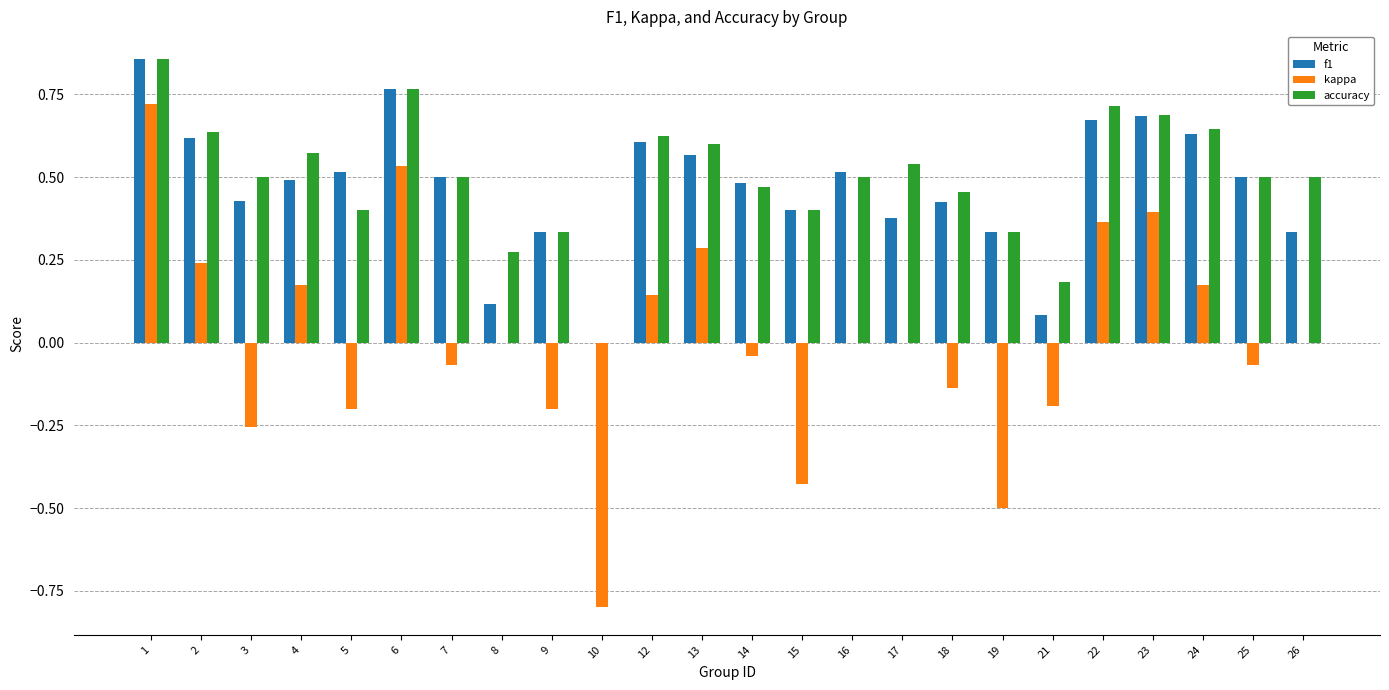

What is the sum of all accuracy values?

12.0